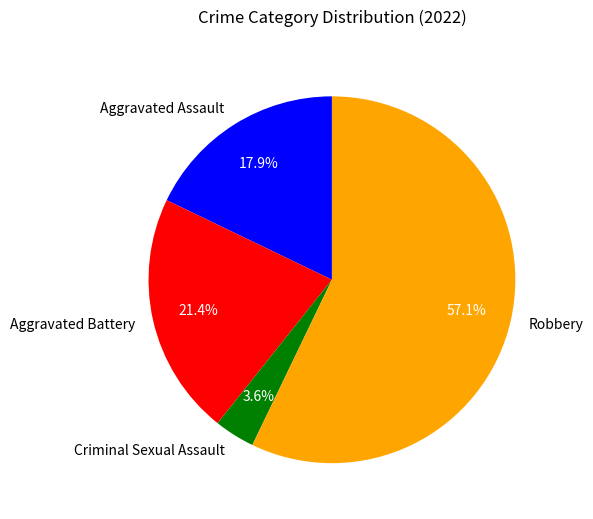

Do Criminal Sexual Assault and Aggravated Assault together represent more than half of the pie?

No